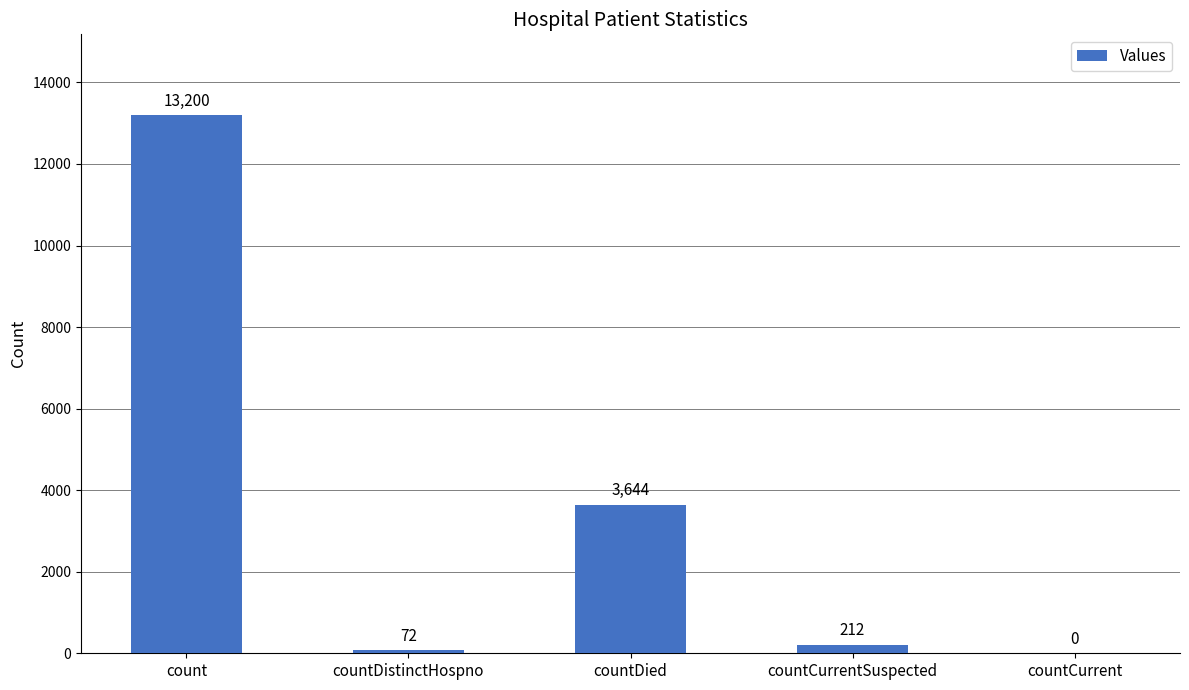

The chart shows a value of 3644 at countDied. True or false?

True